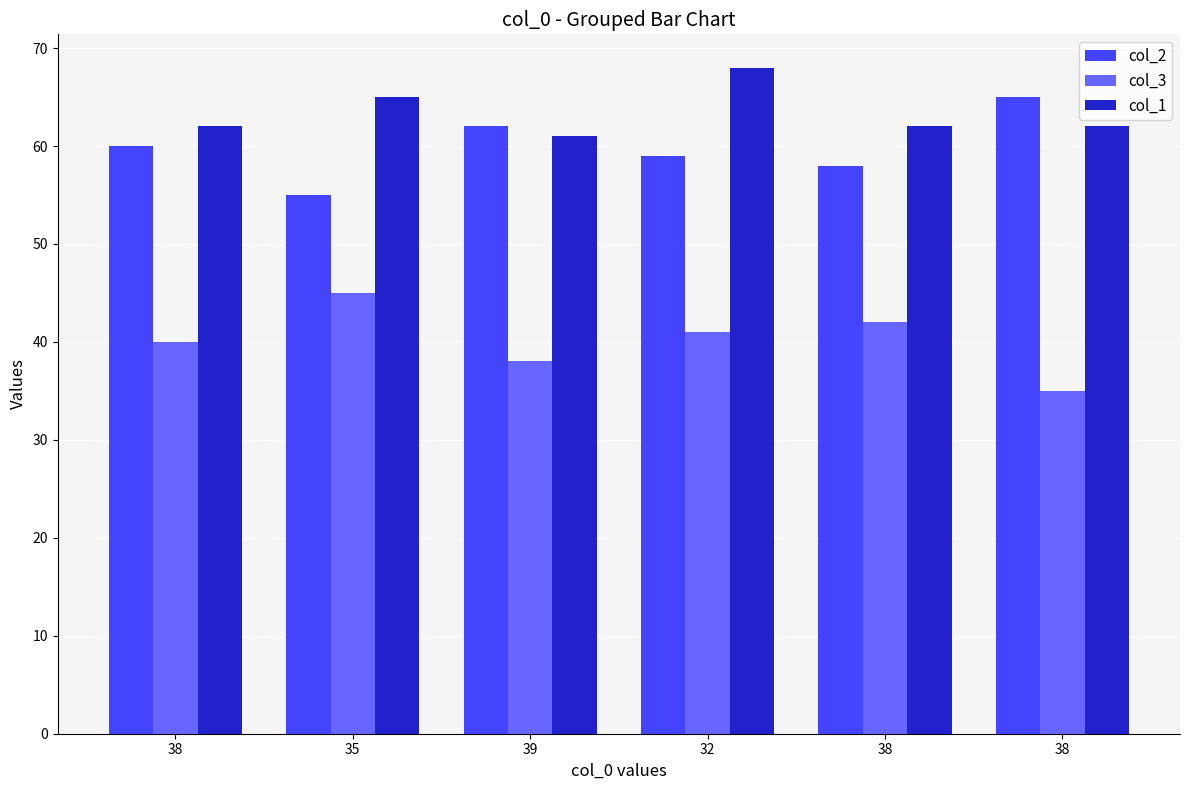

Does the chart contain stacked bars?

No